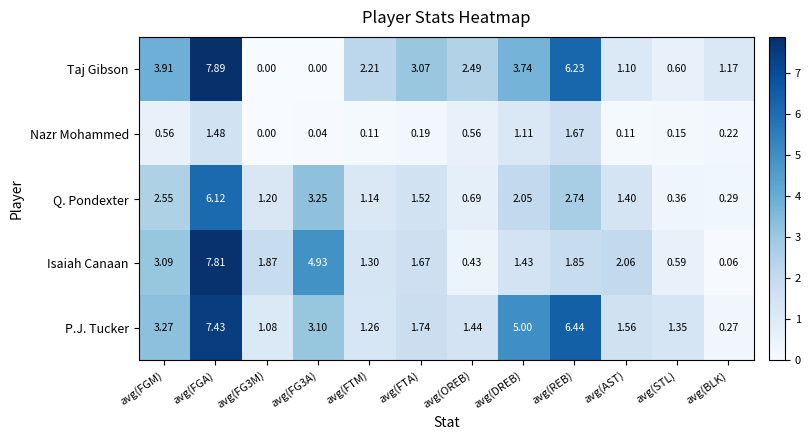

At which category is the sum across all series the highest?

avg(FGA)